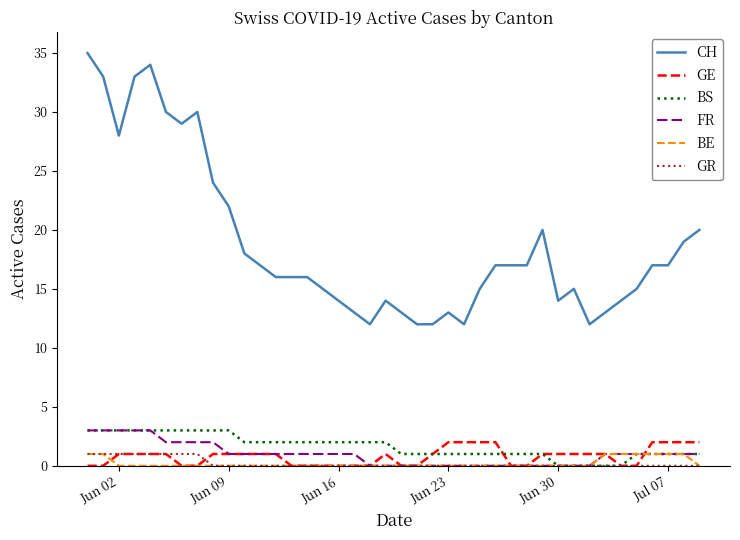

Which series has the widest spread of values?

CH